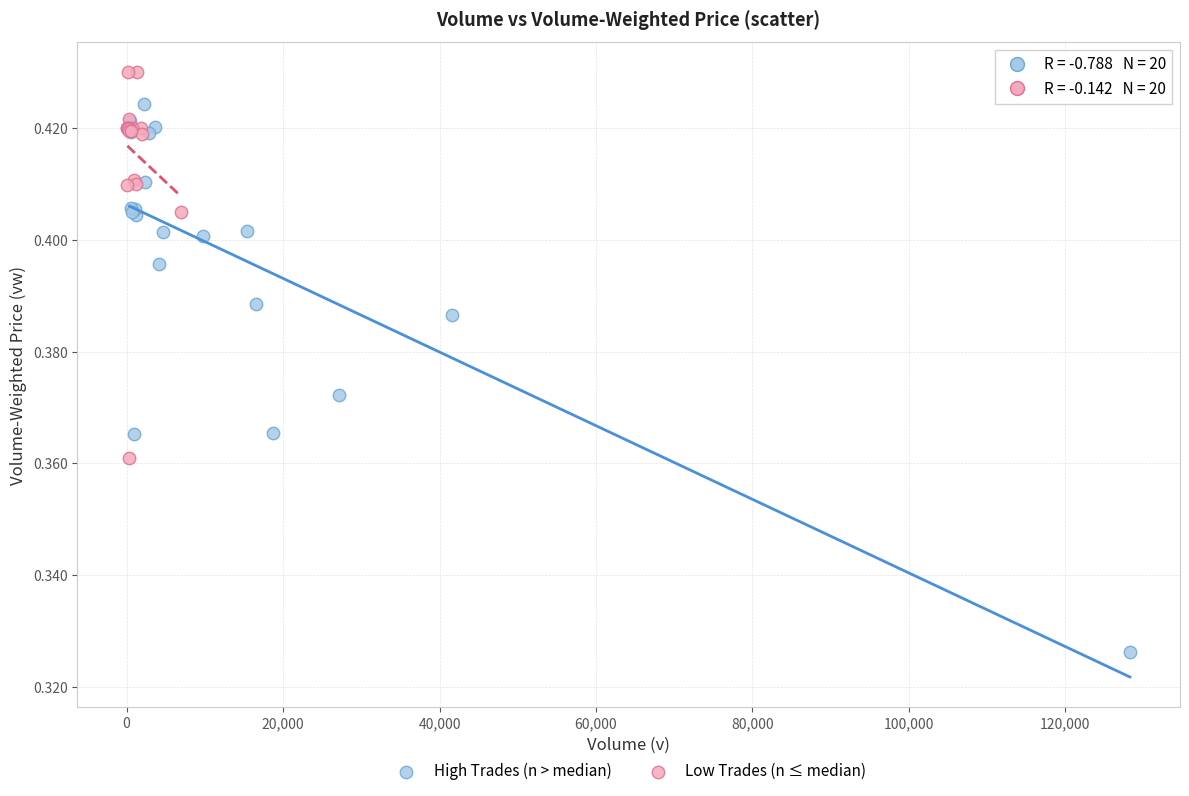

Which series contains the highest Y value?

Low Trades (n ≤ median)